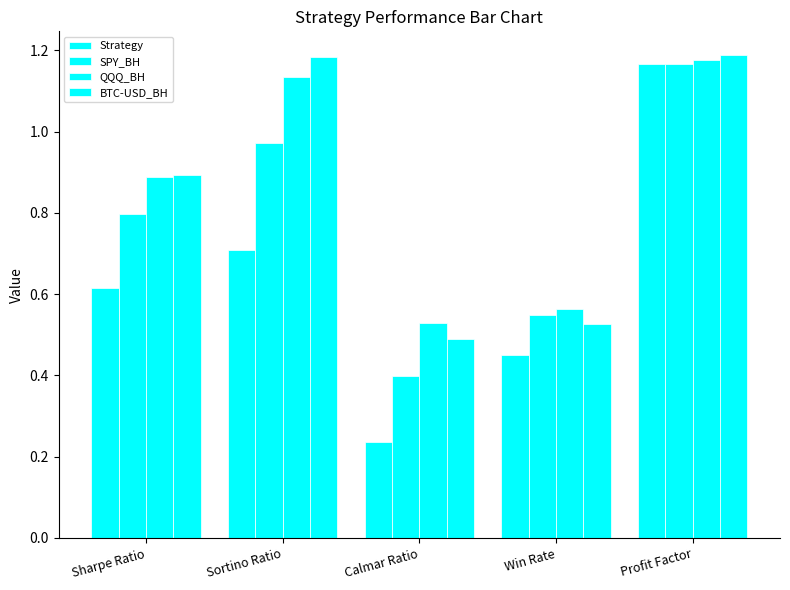

How many bars are there in total?

20